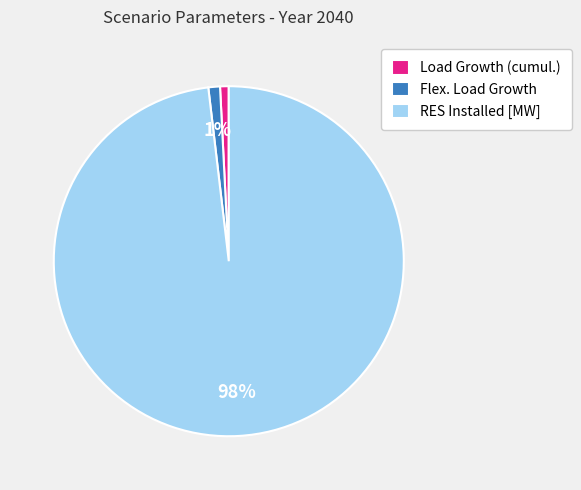

Which category has the biggest portion of the pie?

RES Installed [MW]